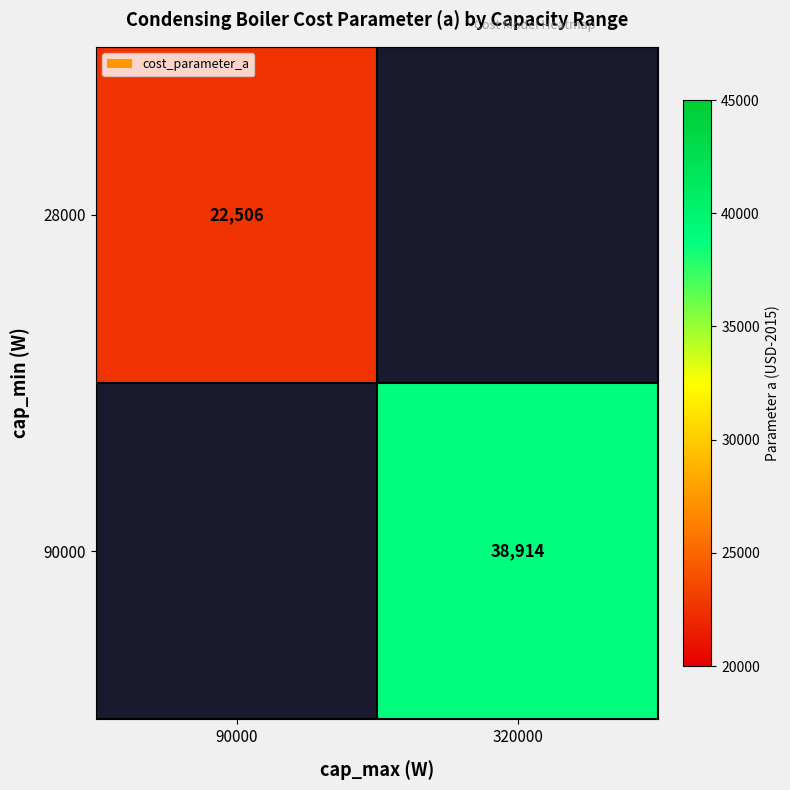

Is the value of 28000 at 90000 greater than the value of 90000 at 320000?

No